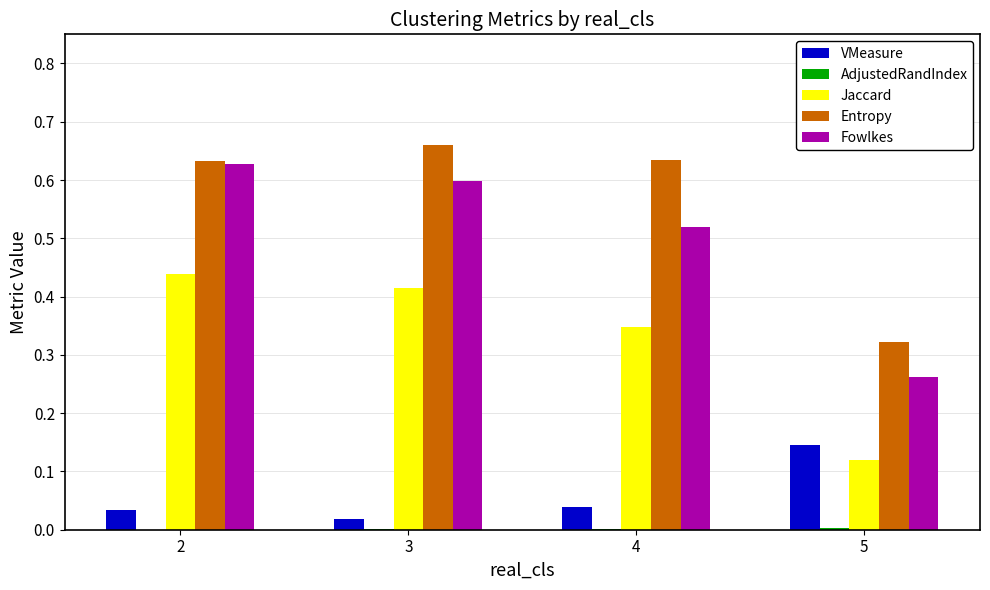

The value of Entropy at 5 is 0.2. True or false?

False